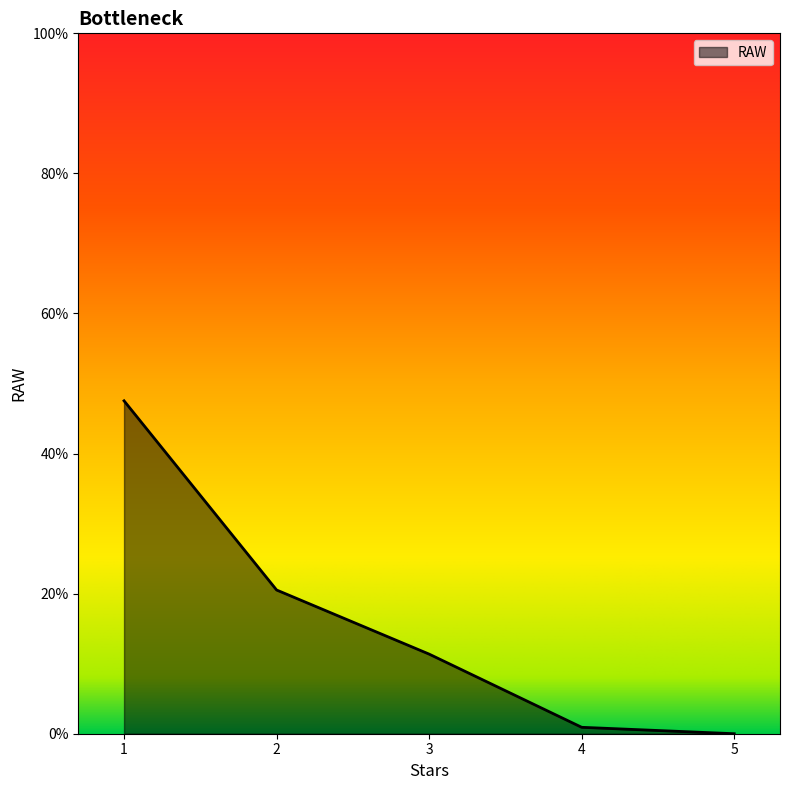

What is the difference between the values at 1 and 2?

0.3